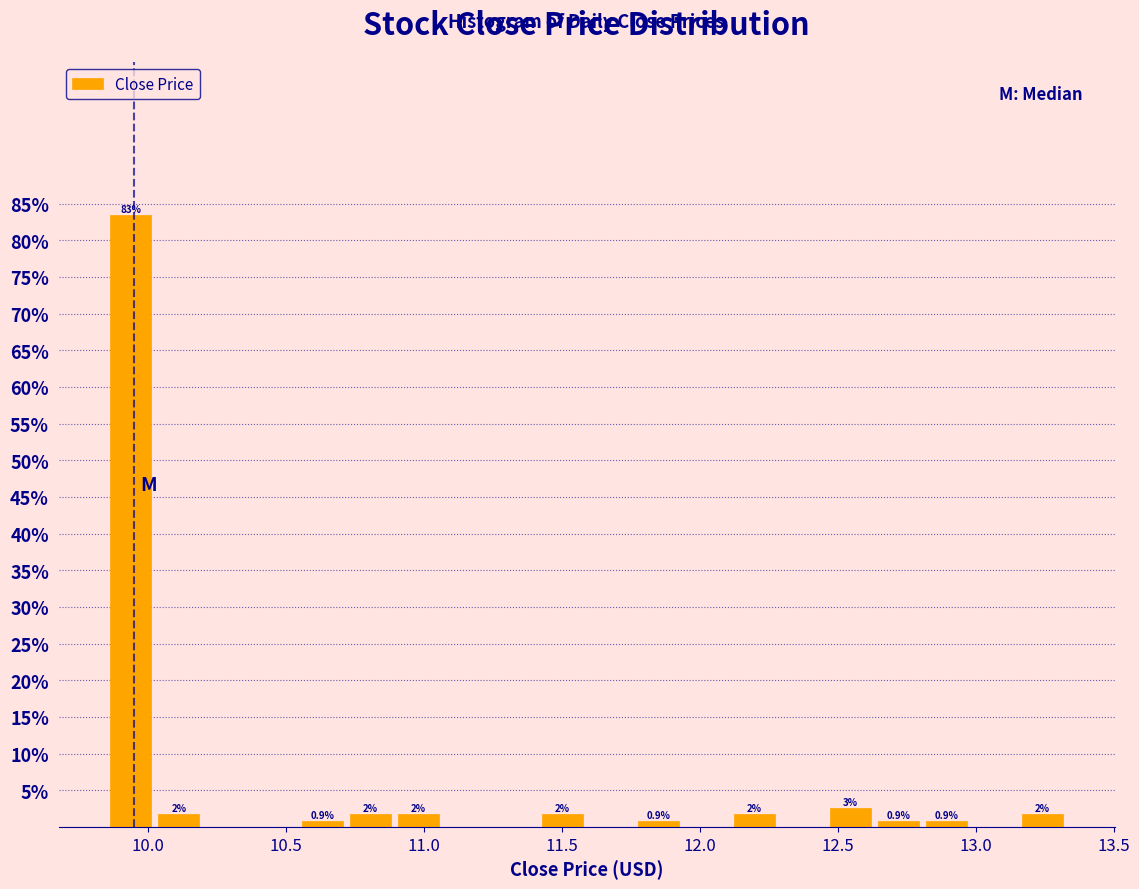

Read against the x-axis, roughly where is the centre of the tallest bar?

9.95